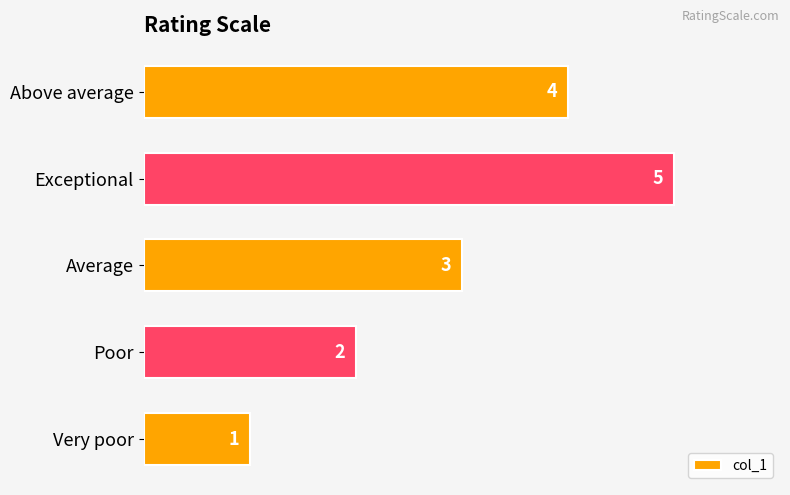

What is the change in value from Above average to Very poor?

-3